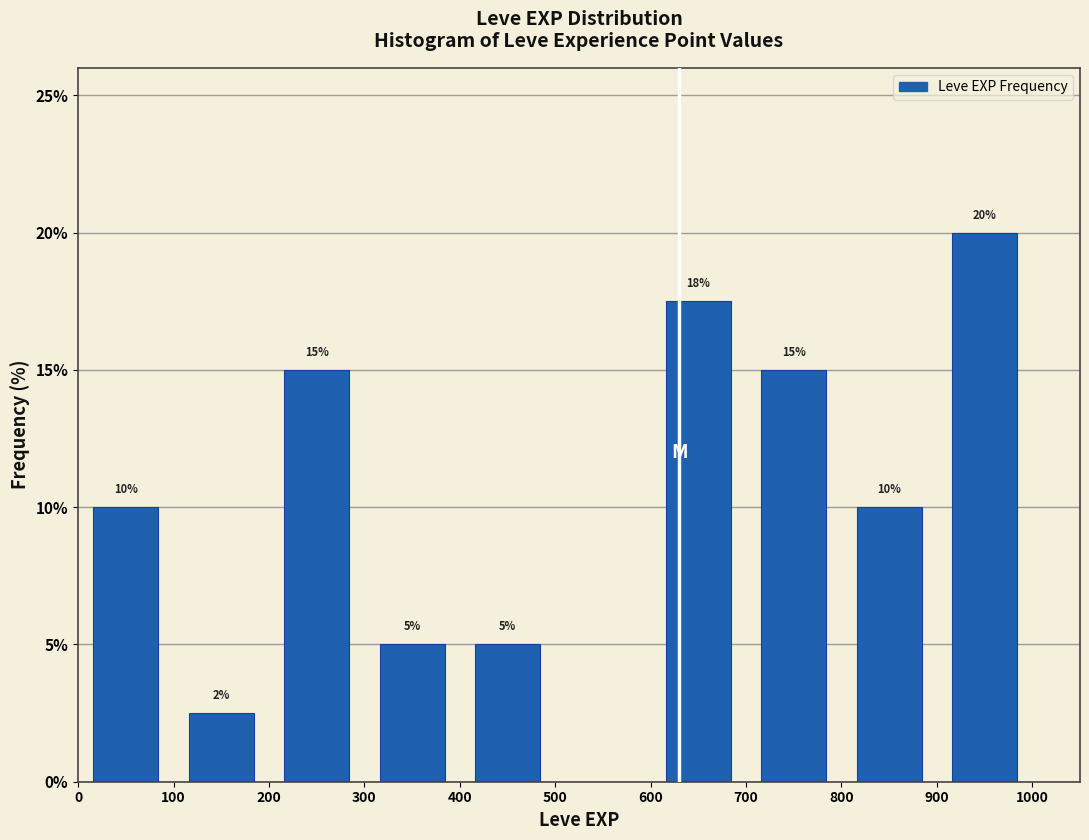

Which range on the x-axis has the tallest bar?

900 to 1000